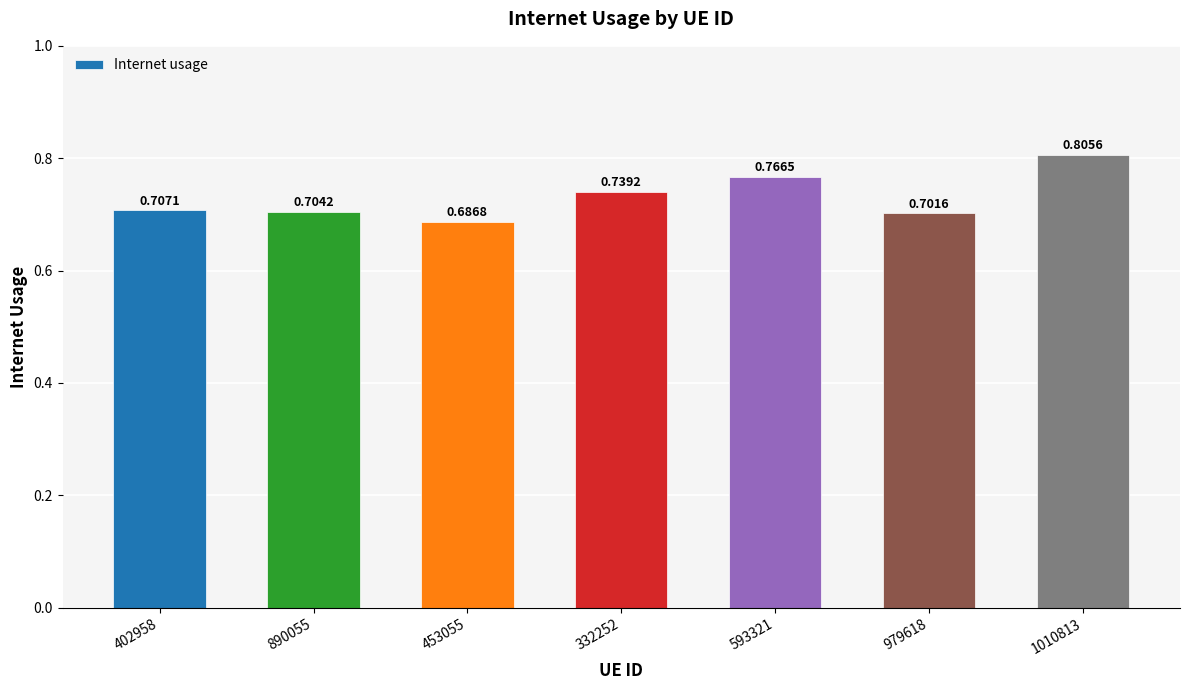

What is the change in value from 453055 to 332252?

+0.1